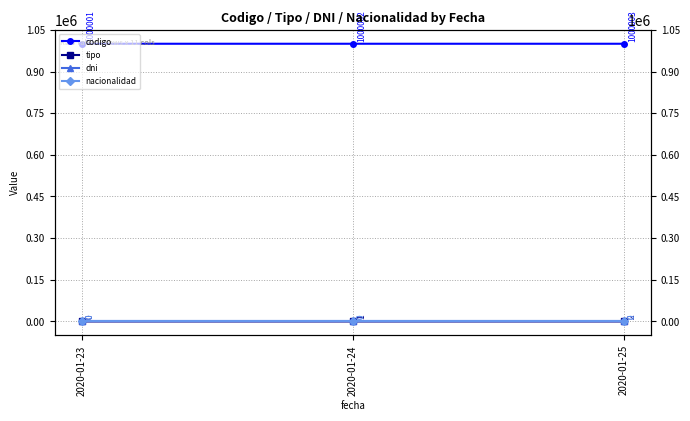

How many categories are shown in the chart?

3